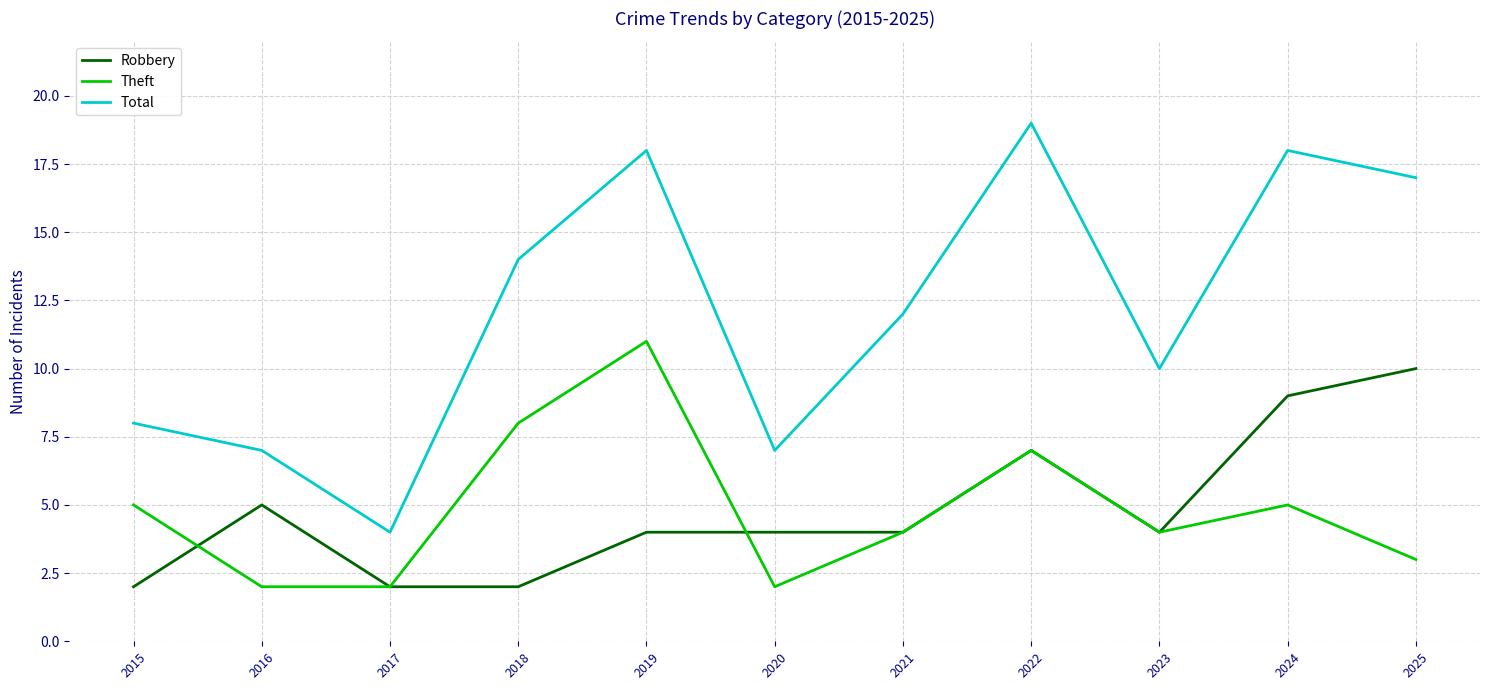

What is the spread (max minus min) of values at 2019?

14